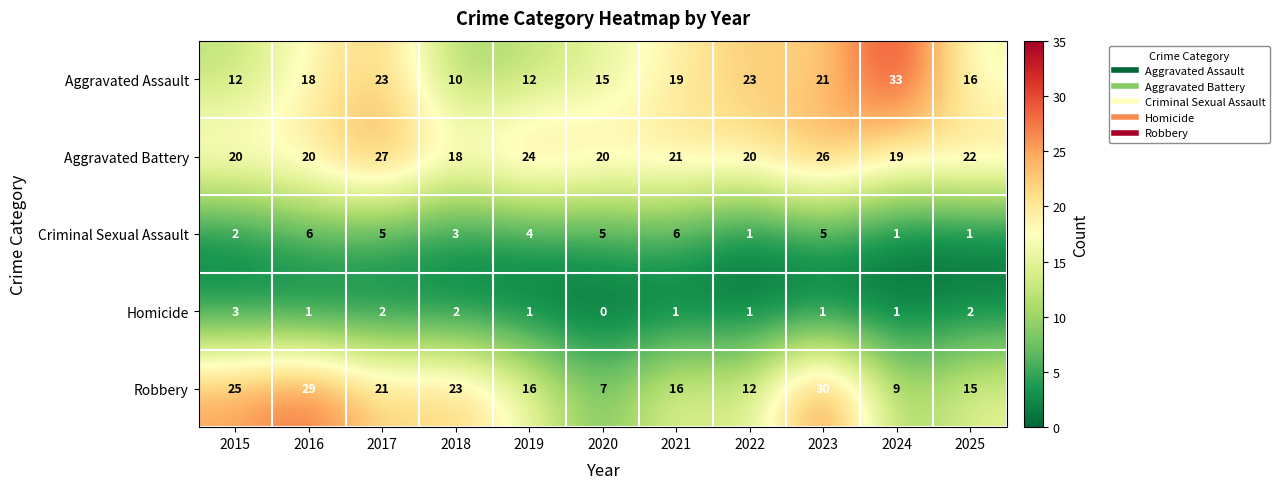

The Aggravated Battery series shows 27 at 2017. True or false?

True